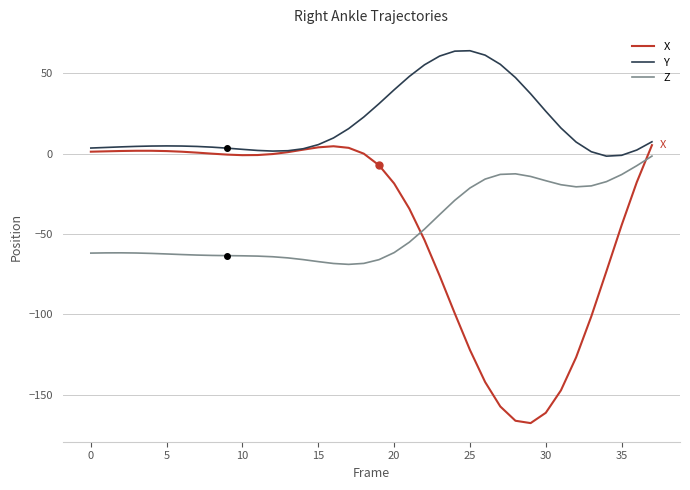

What is the lowest value of the Y series?

-1.7